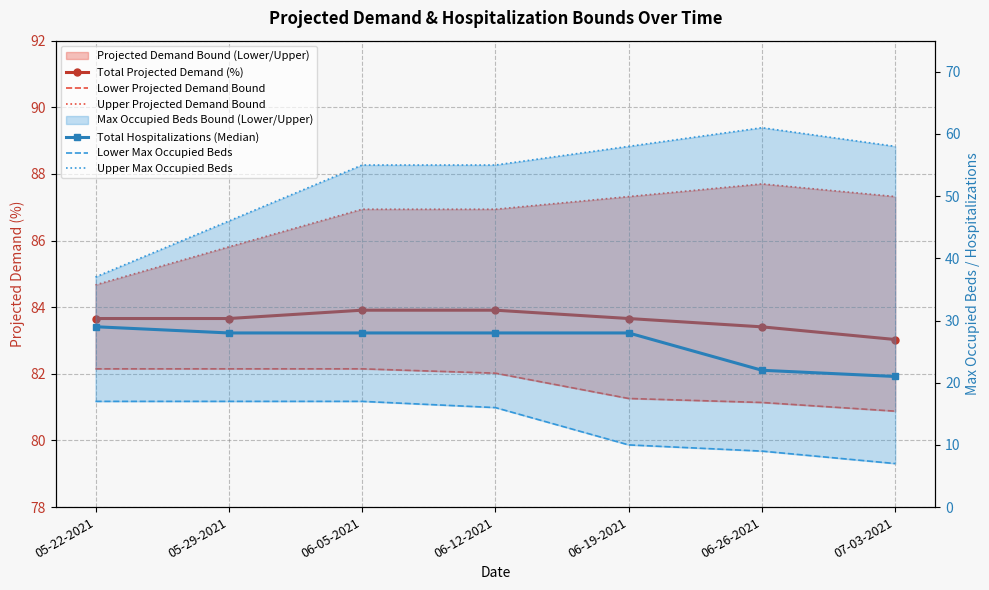

What is the label of the 7th point from the left?

07-03-2021